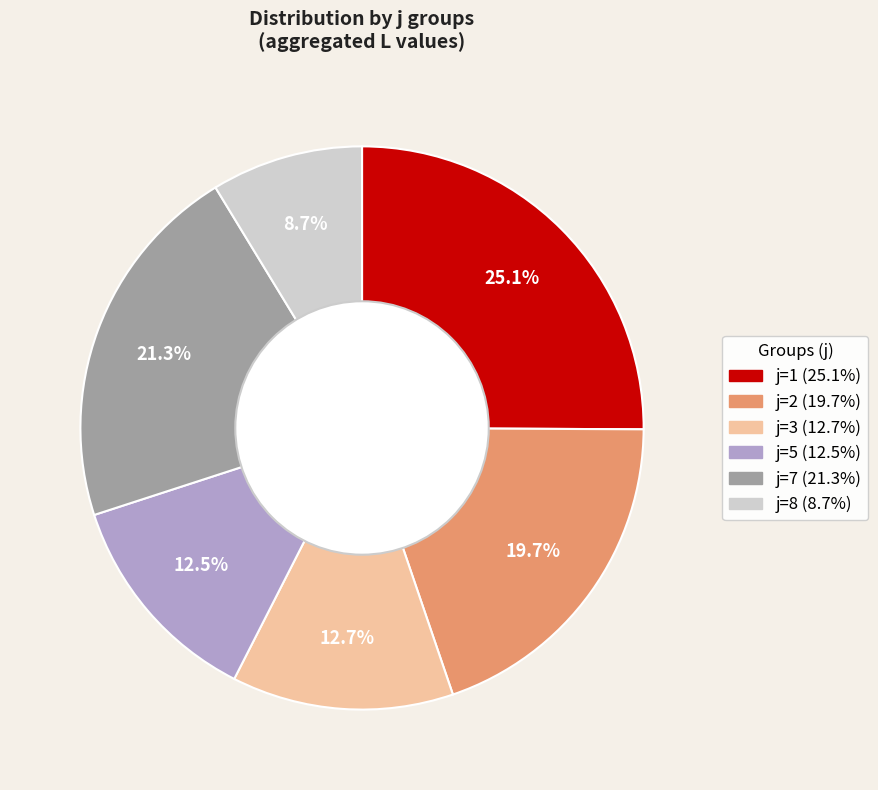

Is there a majority slice in this chart?

No